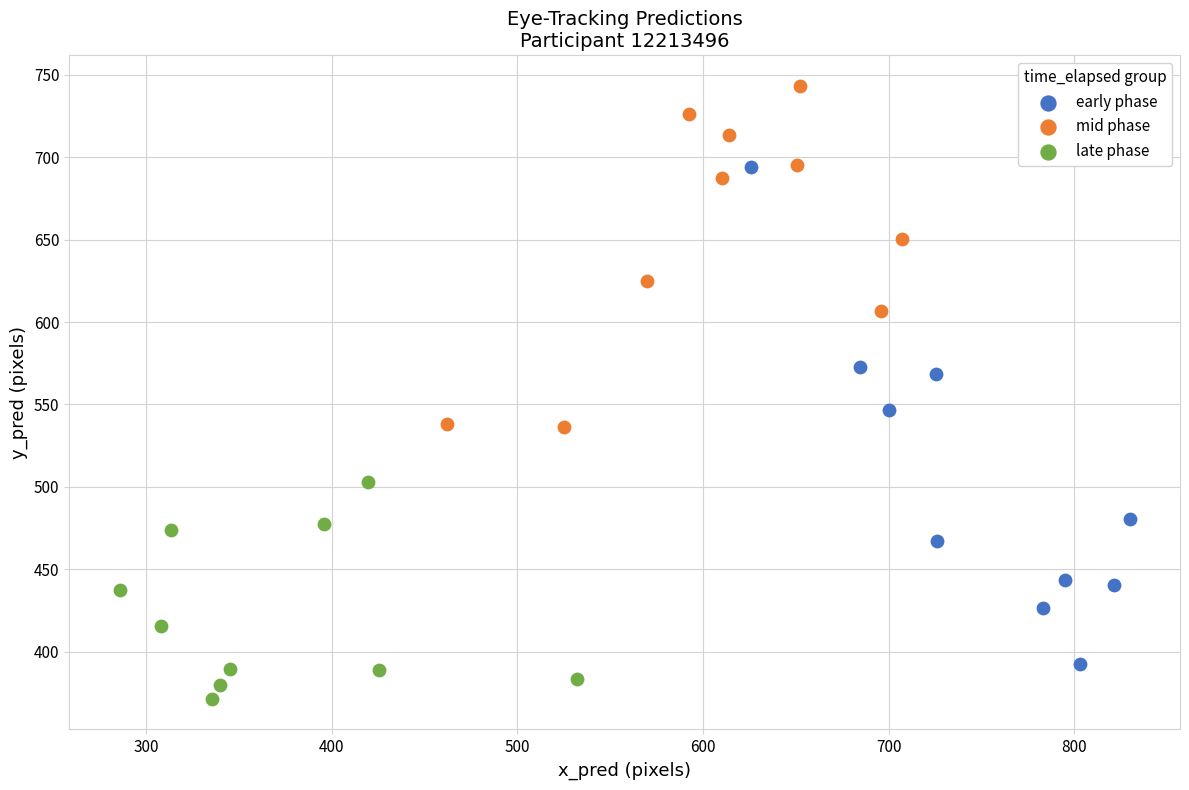

Which series reaches the maximum Y coordinate?

mid phase